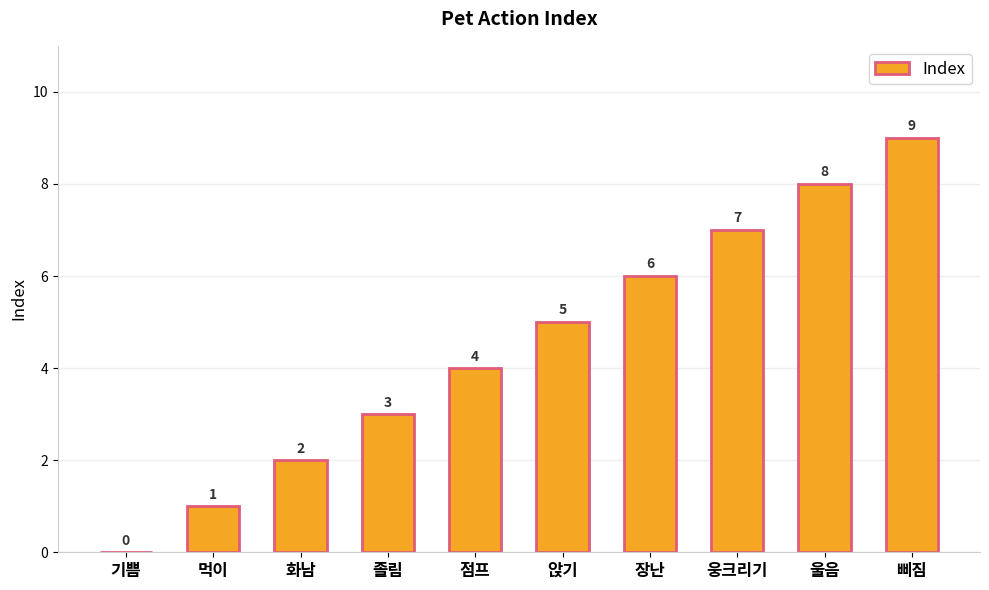

Count the values in the range 2 to 7.

6